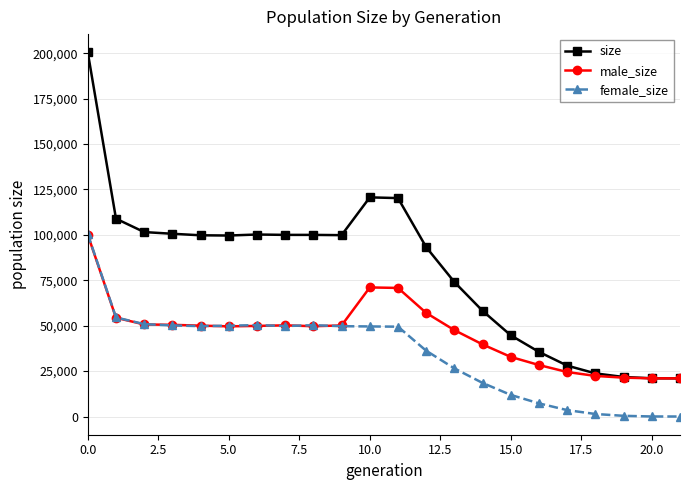

What are all the series names shown in the legend?

size, male_size, female_size